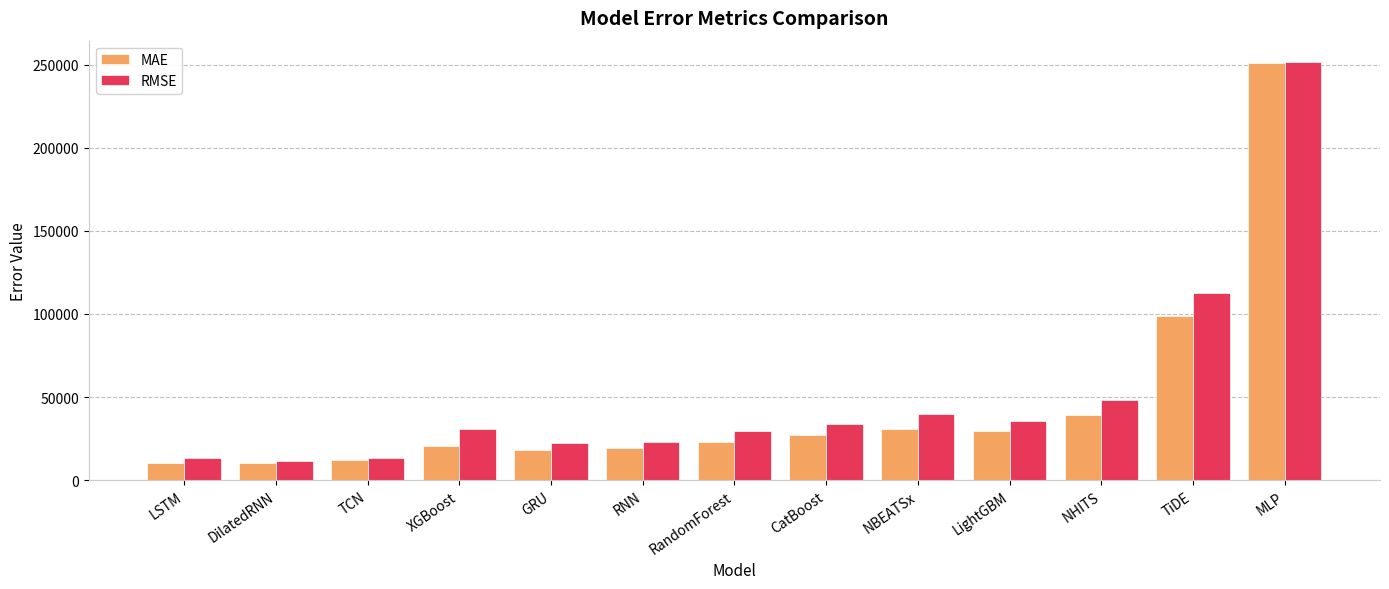

The value of RMSE at RNN is 23038.4. True or false?

True